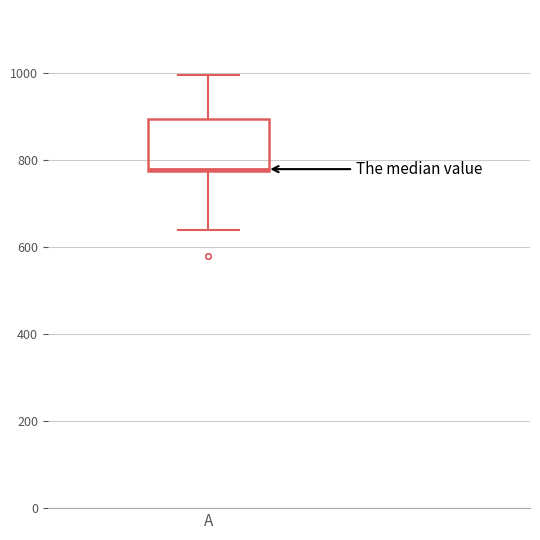

Where is the lower edge of the box for A on the y-axis? The values are not printed on the chart, so give them approximately, as read against the axis.

780